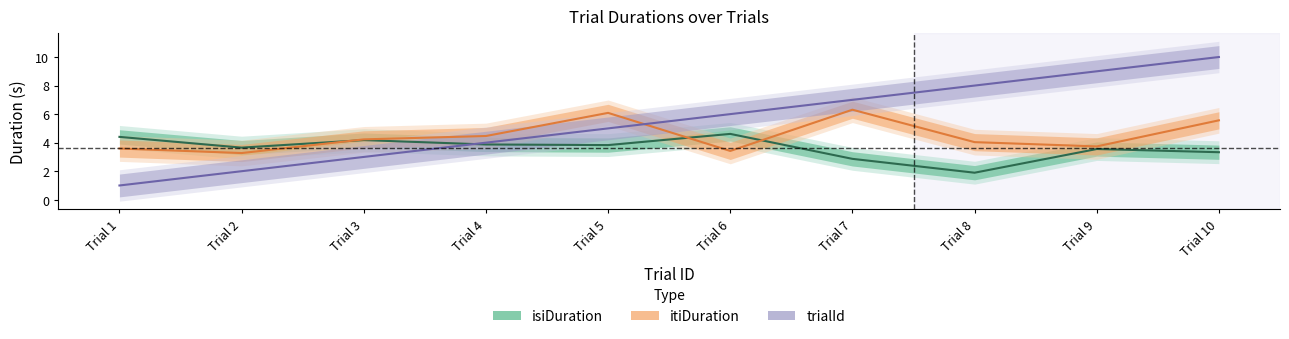

What is the spread (max minus min) of values at Trial 8?

6.1